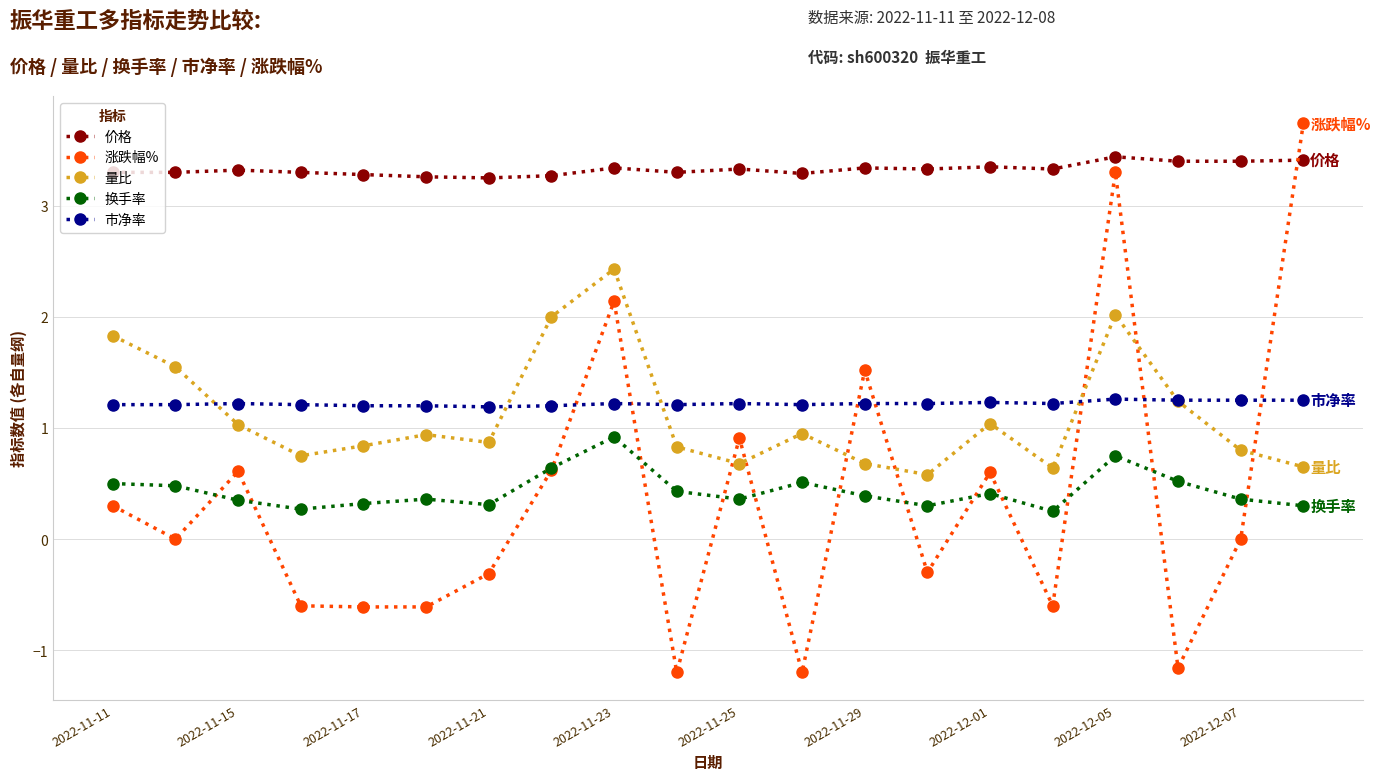

True or false: 换手率 has more than 1 points higher than both neighbors.

True